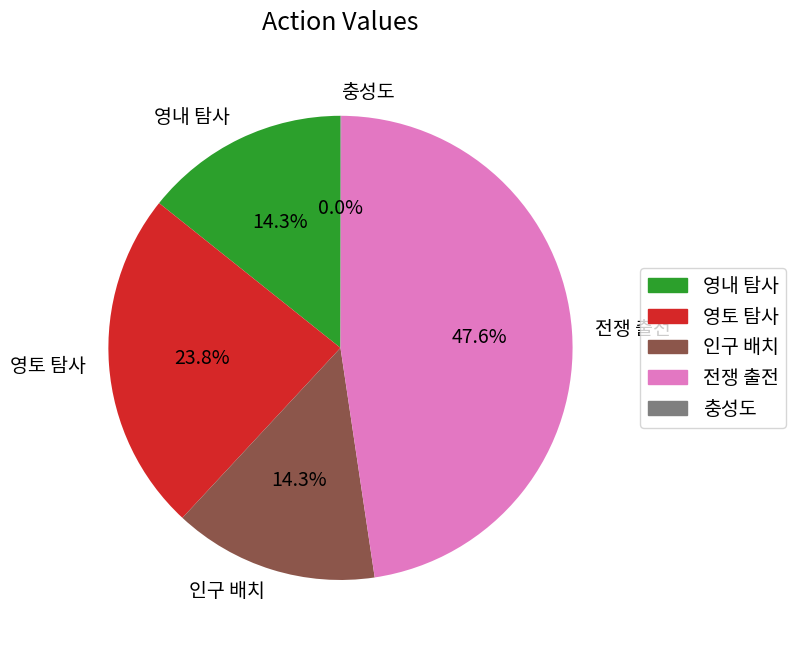

The 영내 탐사 slice represents 1% of the pie. True or false?

False